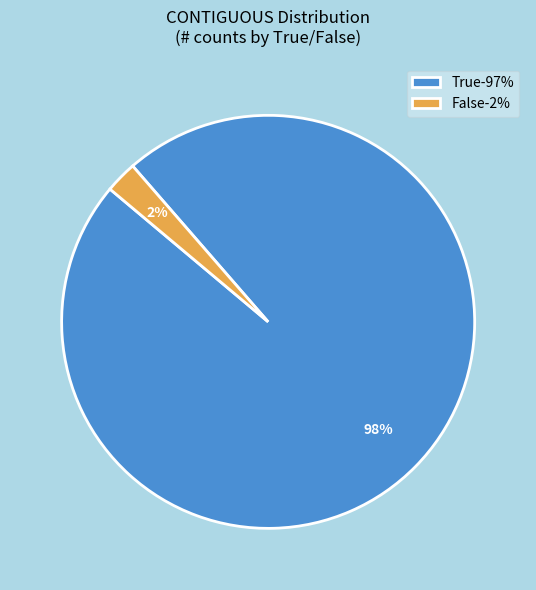

Which has a higher value, True-97% or False-2%?

True-97%